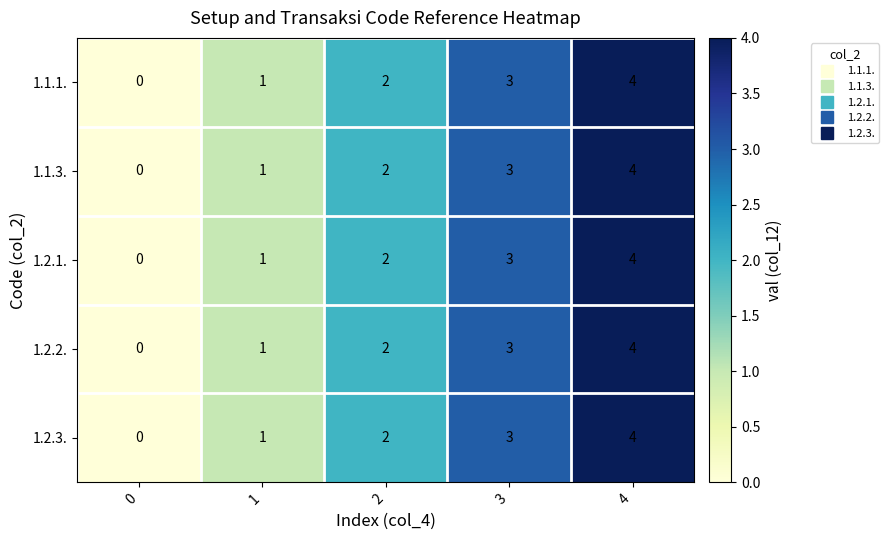

Rank the categories by 1.2.1. value from lowest to highest.

0, 1, 2, 3, 4